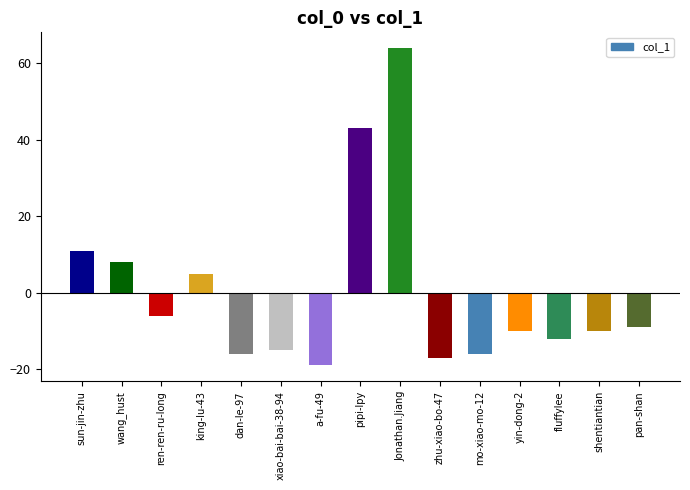

What is the difference between the values at Jonathan.Jiang and pan-shan?

73.0